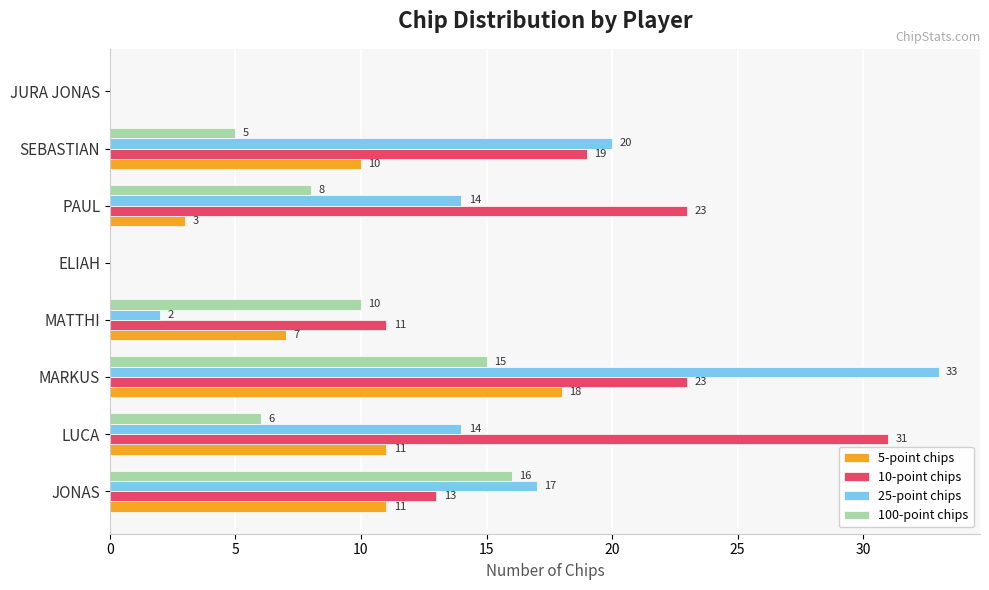

Which category has the highest value in the 5-point chips series?

MARKUS